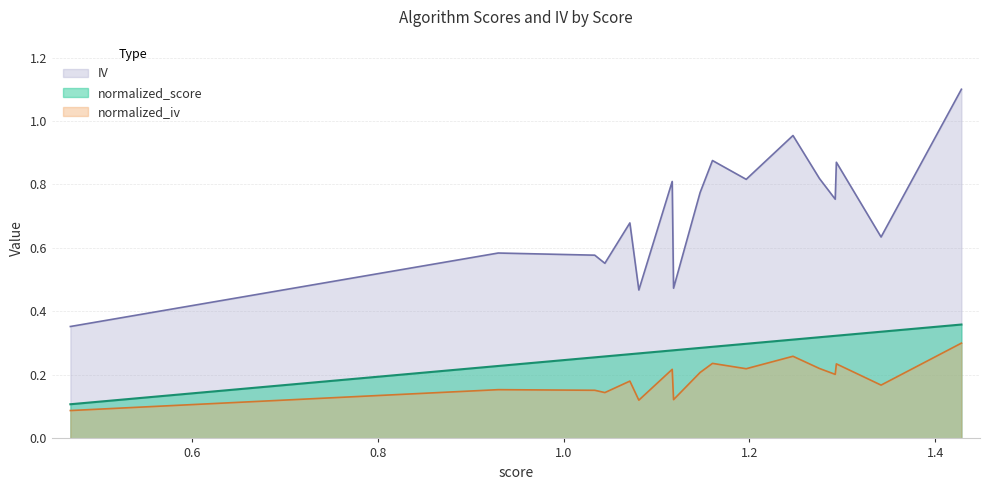

Which series has the largest total across all categories?

IV